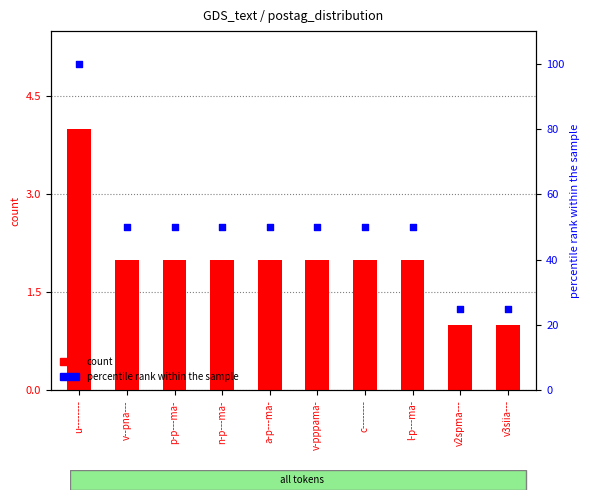

What are all the series names shown in the legend?

count, percentile rank within the sample